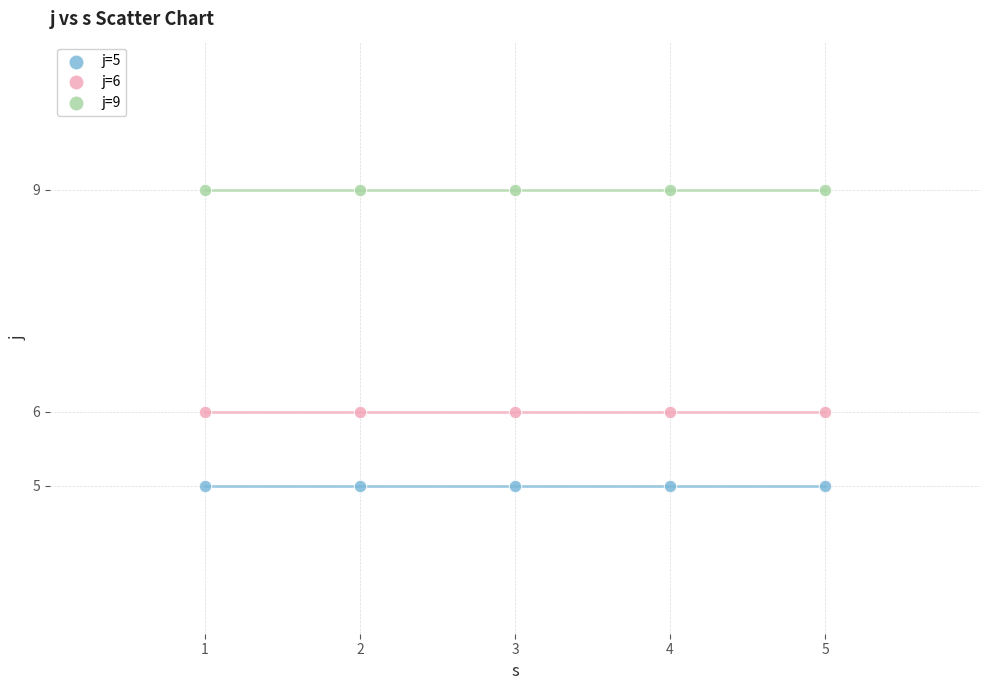

Which series contains the highest Y value?

j=9